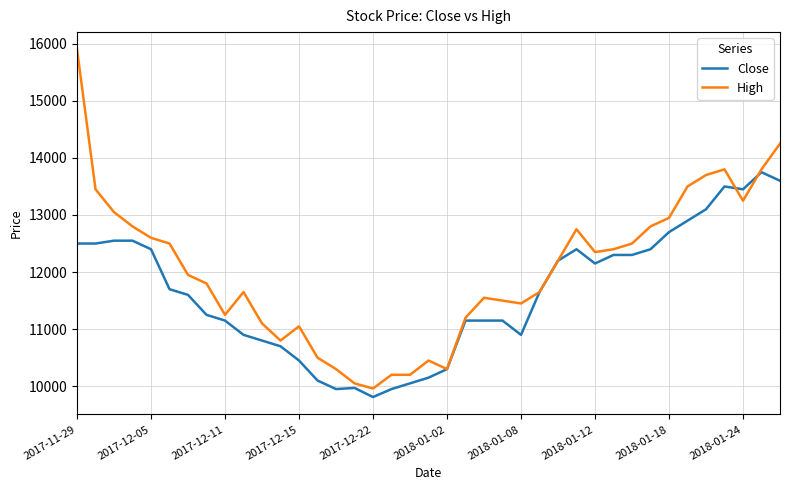

Which series has the largest range (max minus min)?

High